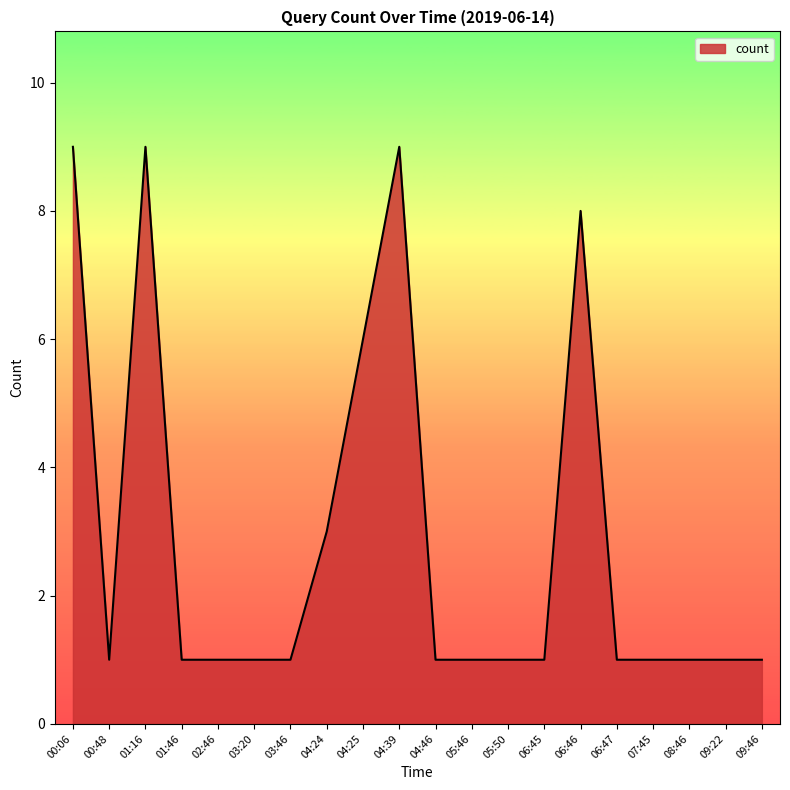

Reading right to left, list all the values displayed in this chart.

1	1	1	1	1	8	1	1	1	1	9	6	3	1	1	1	1	9	1	9